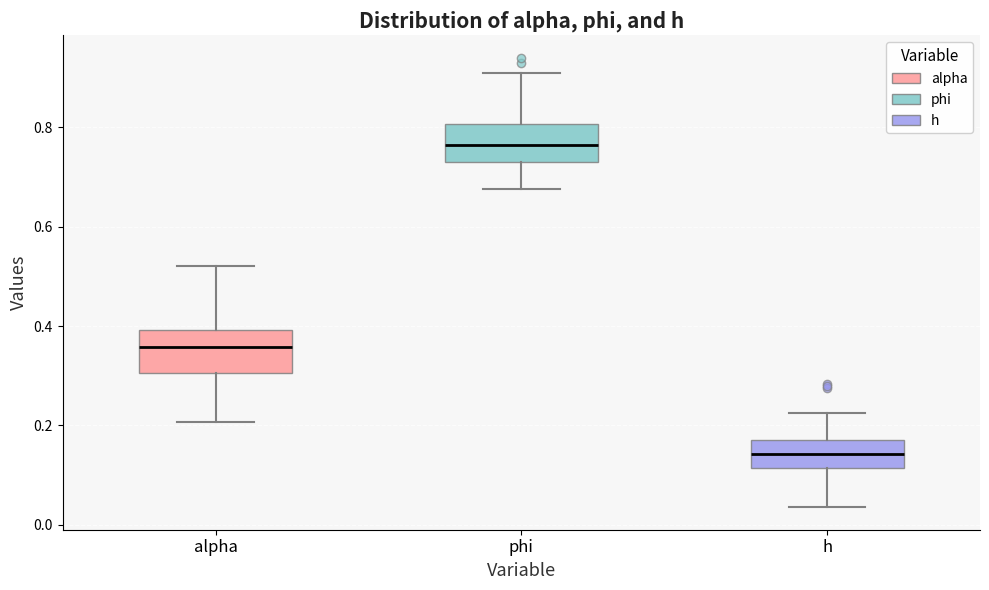

Reading left to right, read every box against the y-axis: the position of its median line, the range the box covers, and the ends of its whiskers. The values are not printed on the chart, so give them approximately, as read against the axis.

alpha: median 0.36, box 0.30 to 0.40, whiskers 0.20 to 0.52
phi: median 0.76, box 0.74 to 0.80, whiskers 0.68 to 0.90
h: median 0.14, box 0.12 to 0.18, whiskers 0.04 to 0.22